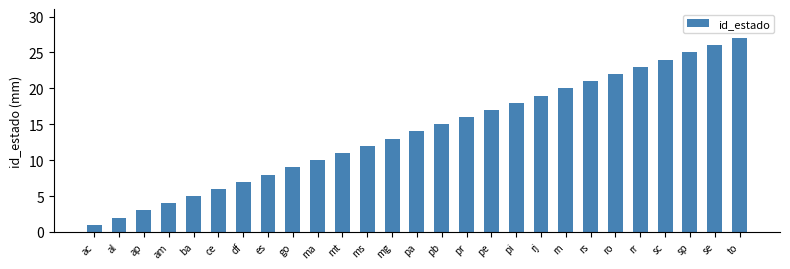

How many categories are shown in the chart?

27